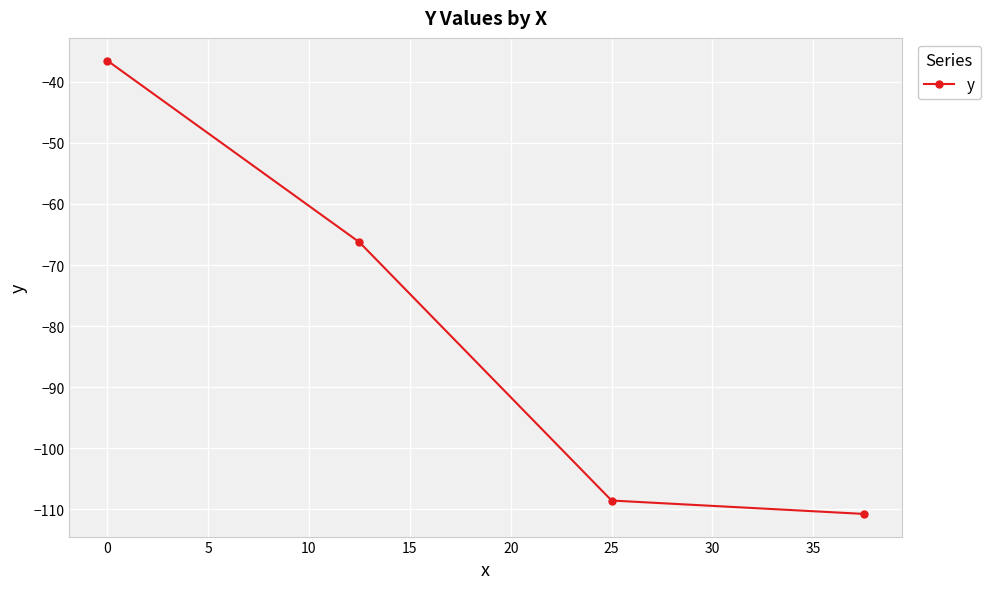

Reading right to left, what are all the values shown in this chart?

-110.7	-108.5	-66.3	-36.5